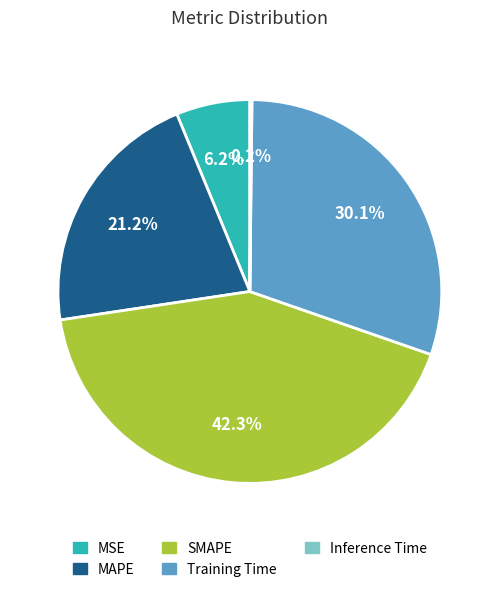

Which category has the biggest portion of the pie?

SMAPE